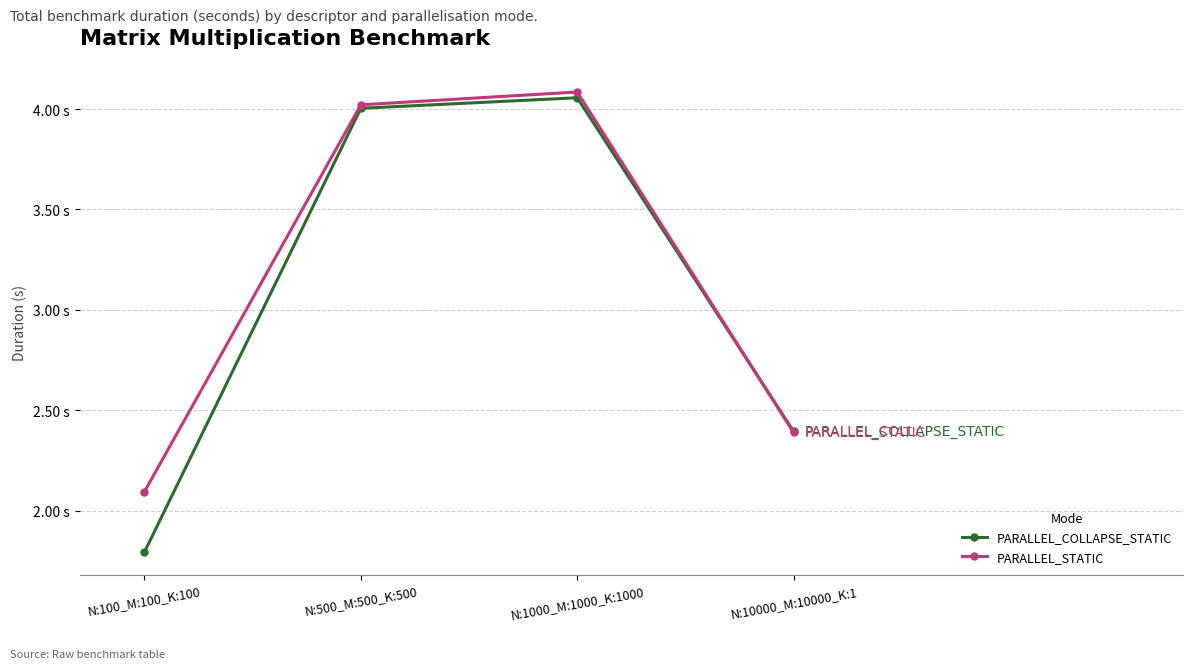

Rank the series by their maximum value, from highest to lowest.

PARALLEL_STATIC, PARALLEL_COLLAPSE_STATIC